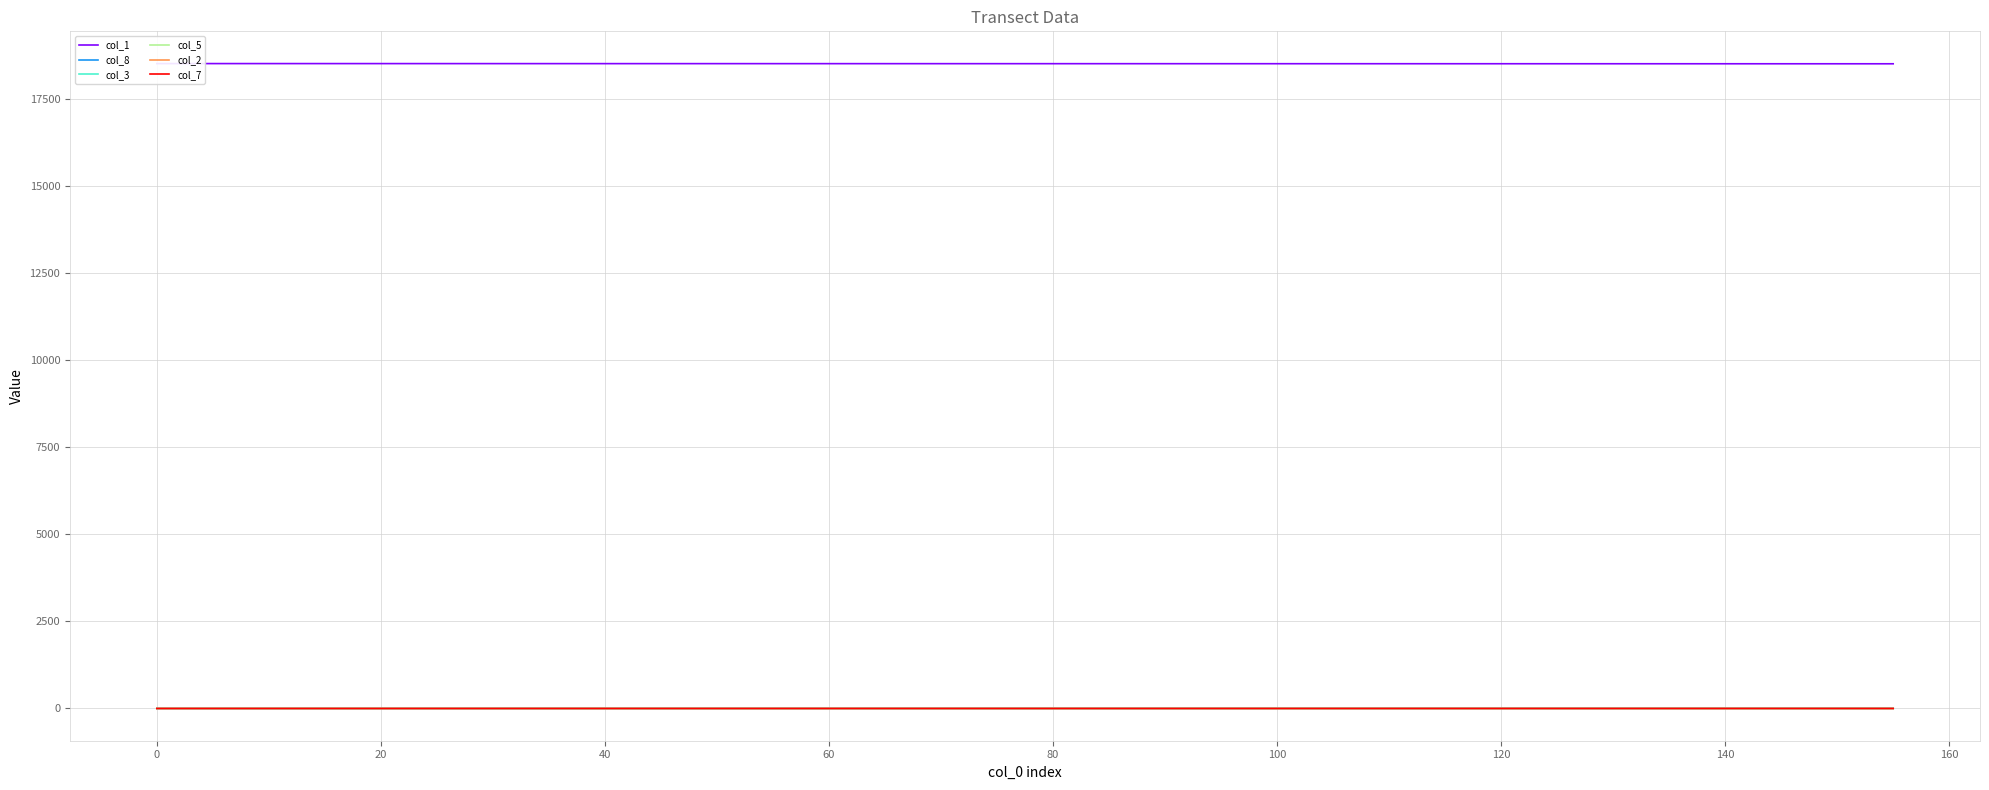

How many values in the col_8 series exceed 2?

17